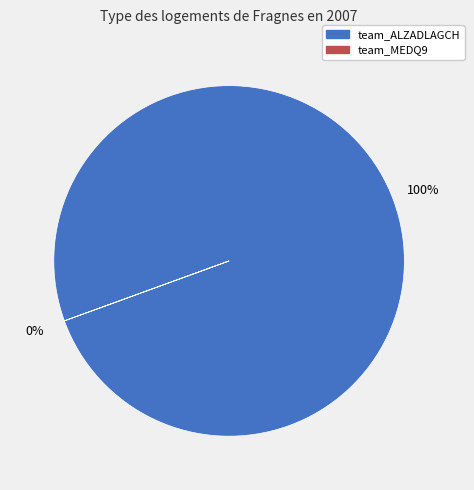

True or false: team_ALZADLAGCH accounts for 100% of the total.

True